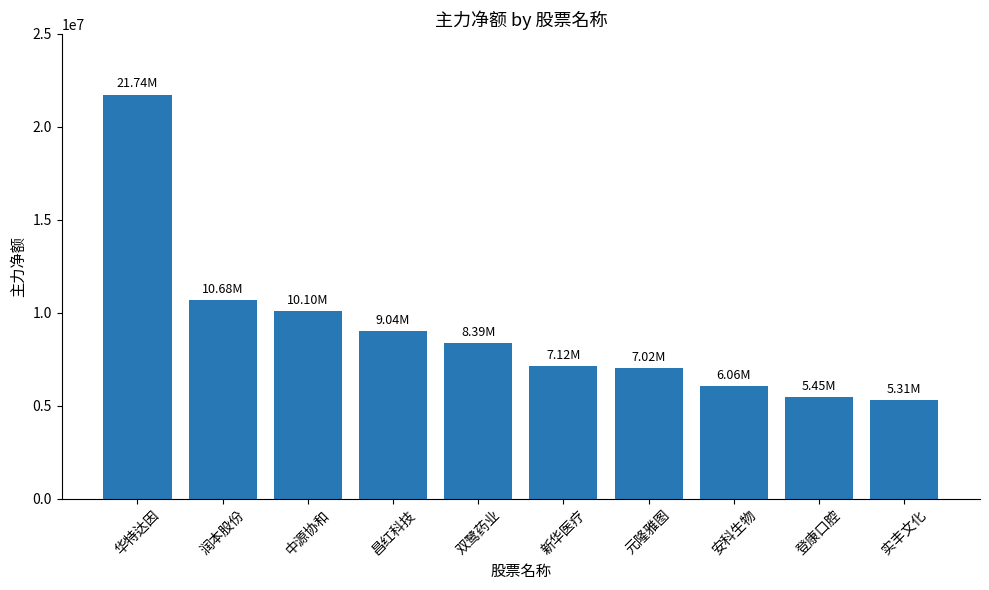

The value at 双鹭药业 is 8386054. True or false?

True